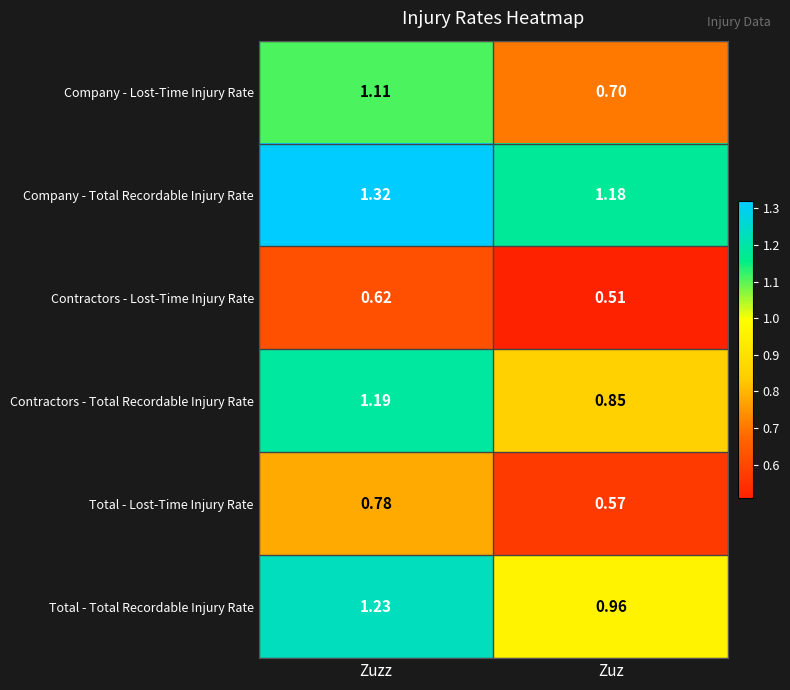

At which category does the chart reach its peak across all series?

Zuzz